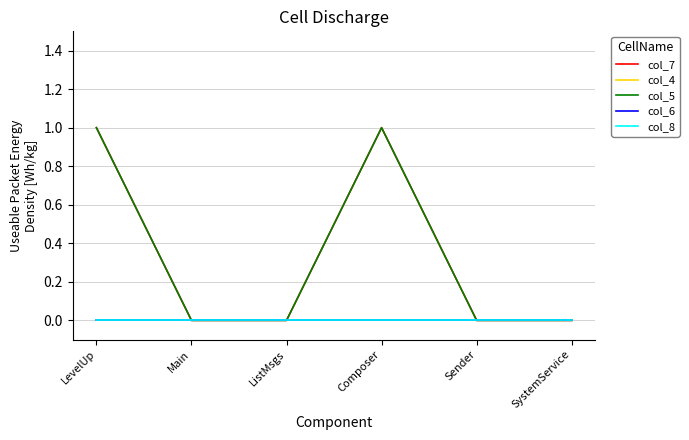

Is this an area chart (filled region under the line)?

No